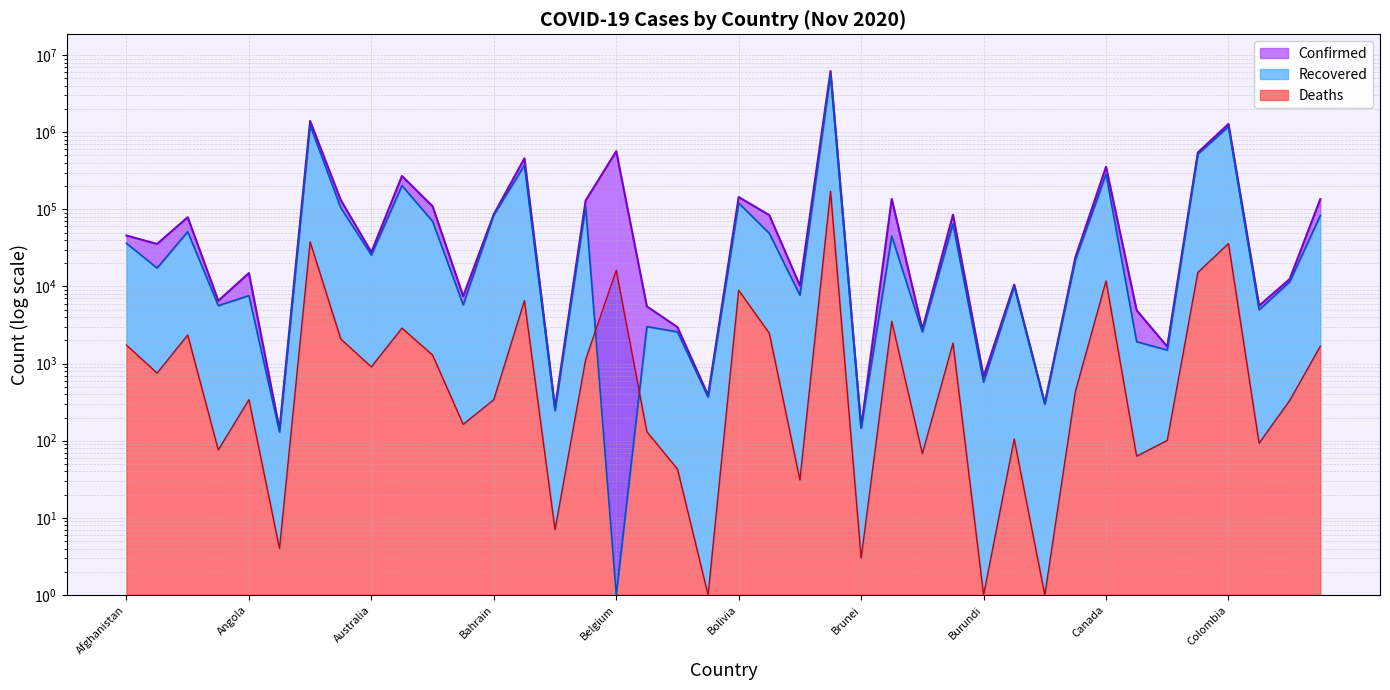

Does the chart display data point markers on the line(s)?

No